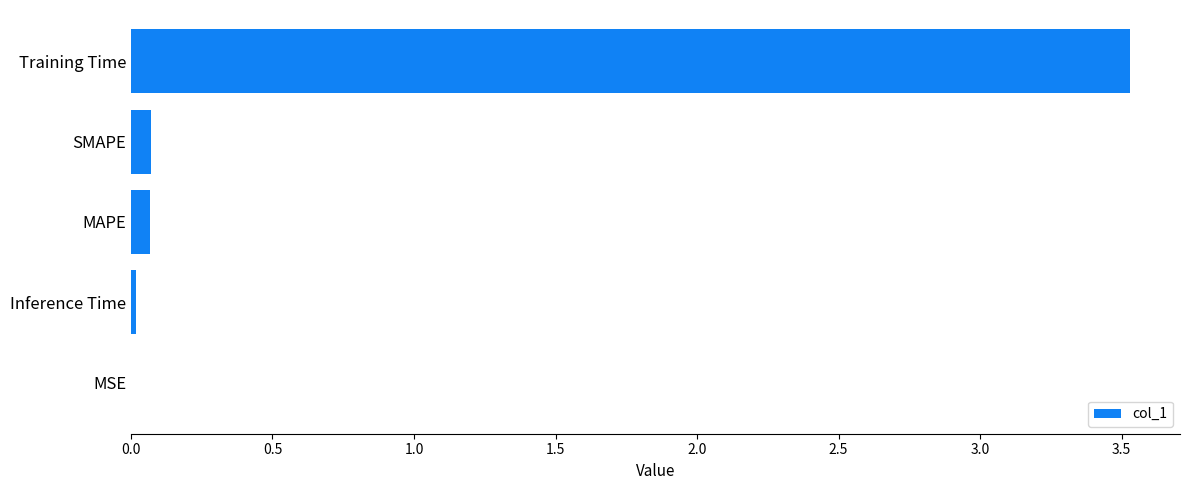

What is the sum of all values?

3.7